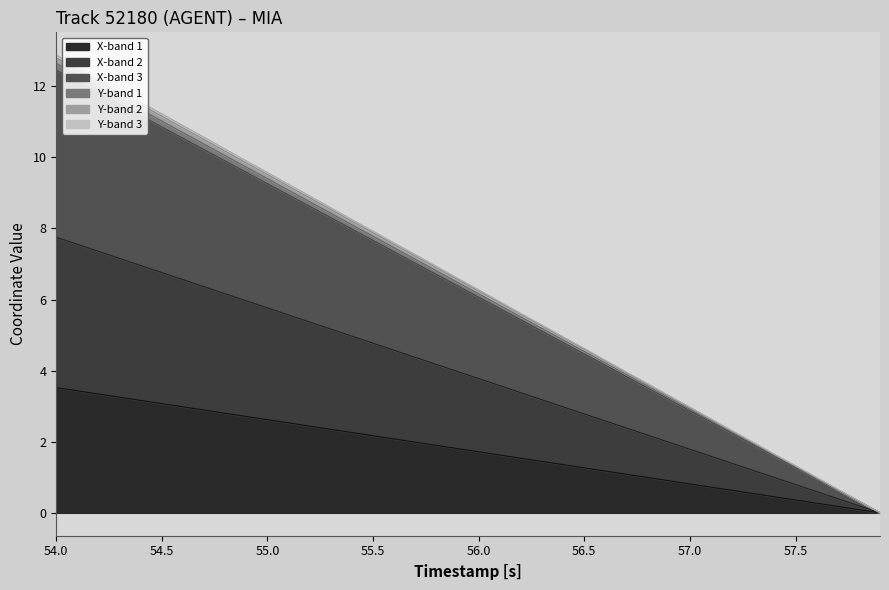

What position from the right is 56.0?

36